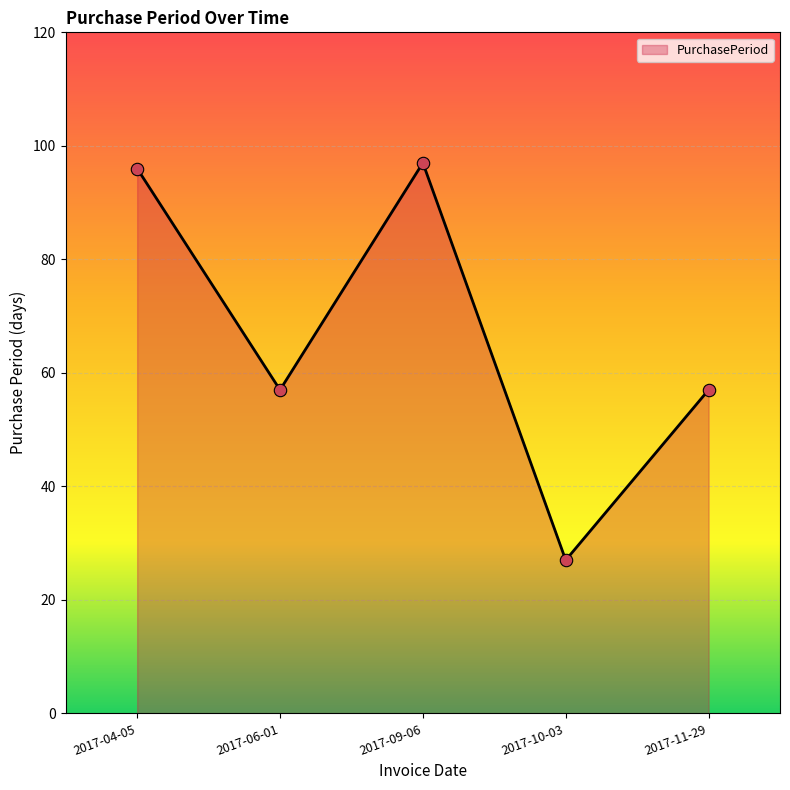

Which has a higher value, 2017-04-05 or 2017-10-03?

2017-04-05